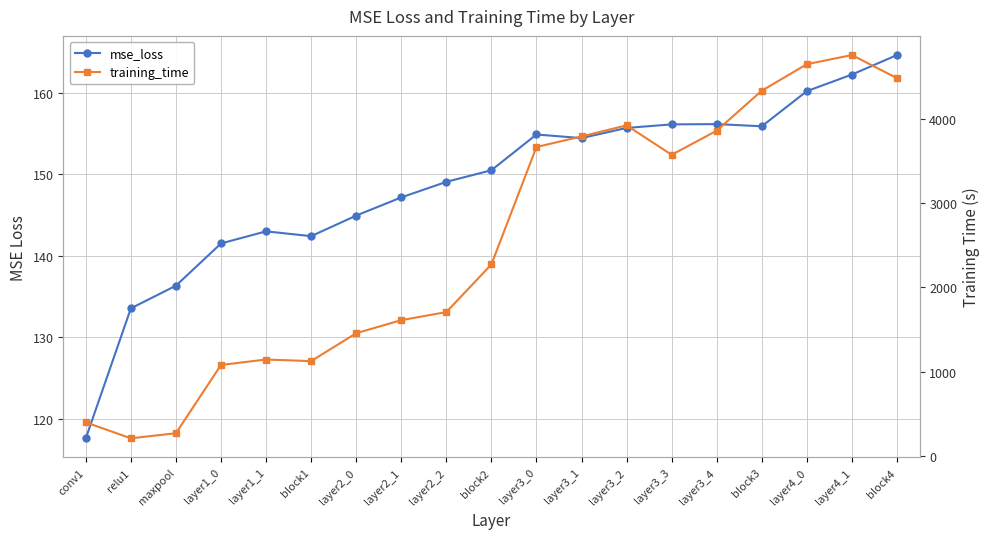

List the series in order of their peak value, lowest first.

mse_loss, training_time